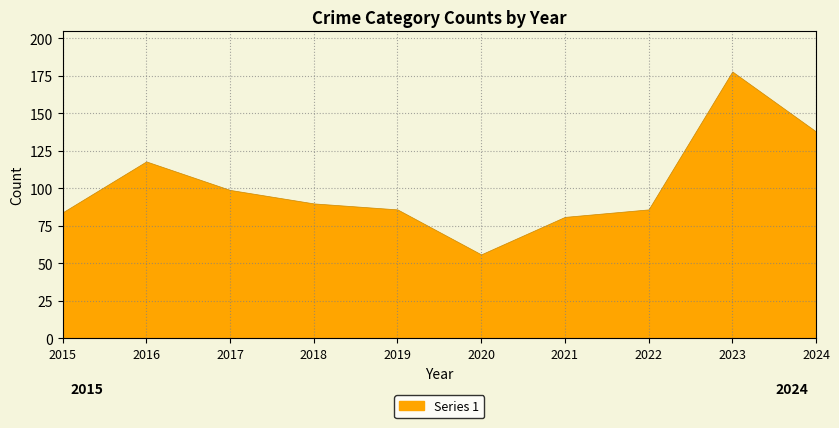

In Motor Vehicle Theft, how many points are lower than both neighbors (excluding endpoints)?

1